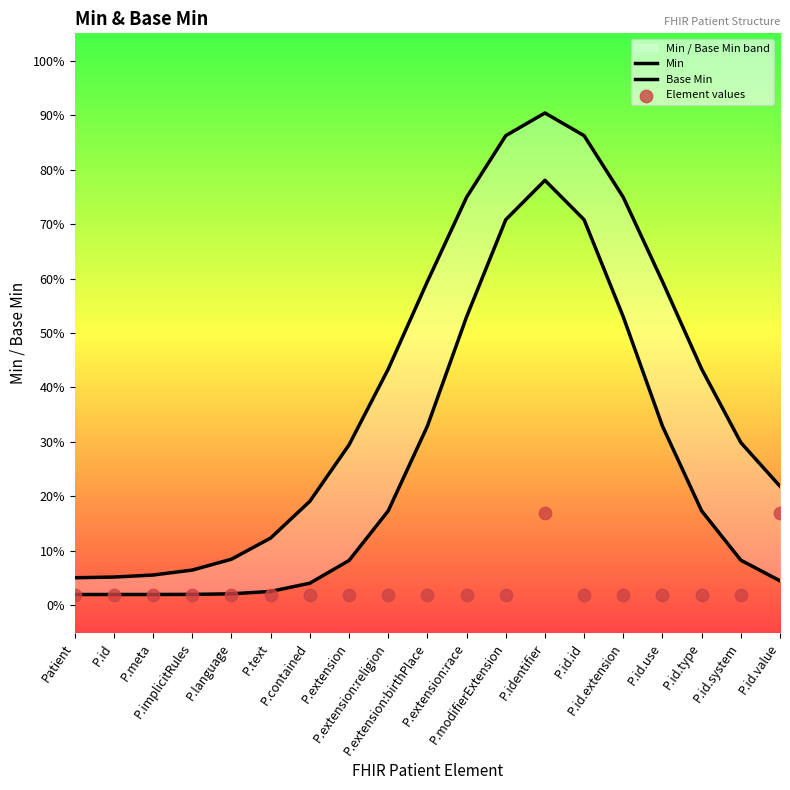

At which category is the sum across all series the highest?

P.identifier